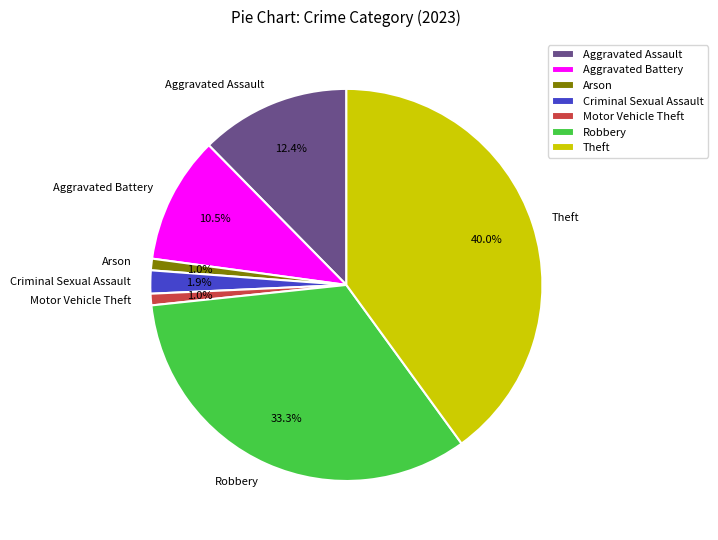

Is Theft the majority of the pie?

No